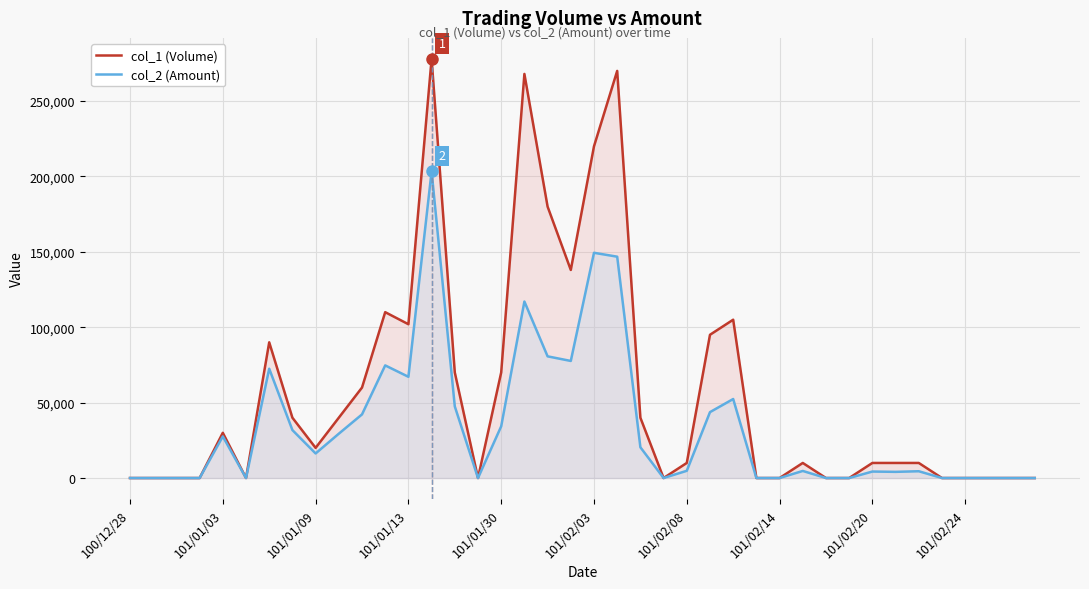

List the series in order of their peak value, highest first.

col_1 (Volume), col_2 (Amount)